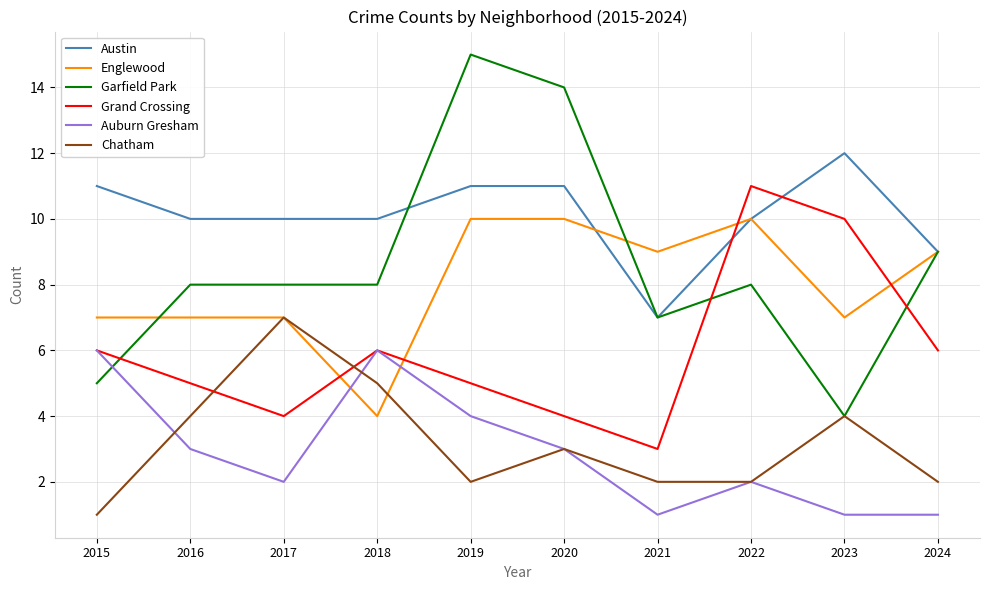

What is the spread (max minus min) of values at 2020?

11